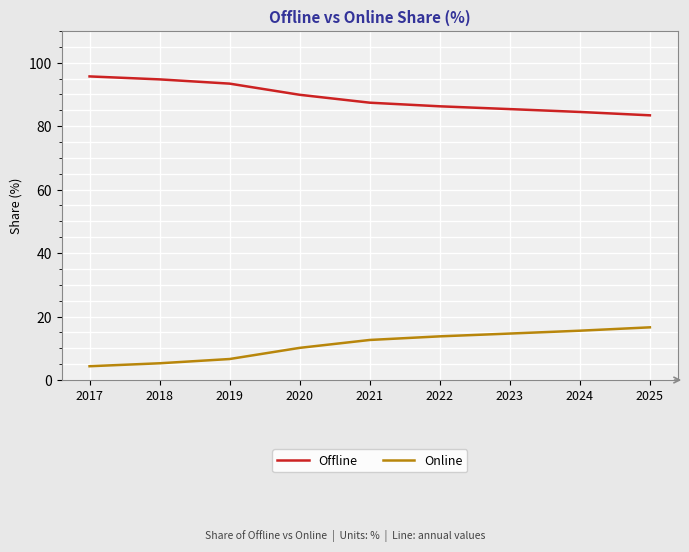

What is the difference between the Offline values at 2020 and 2018?

4.9